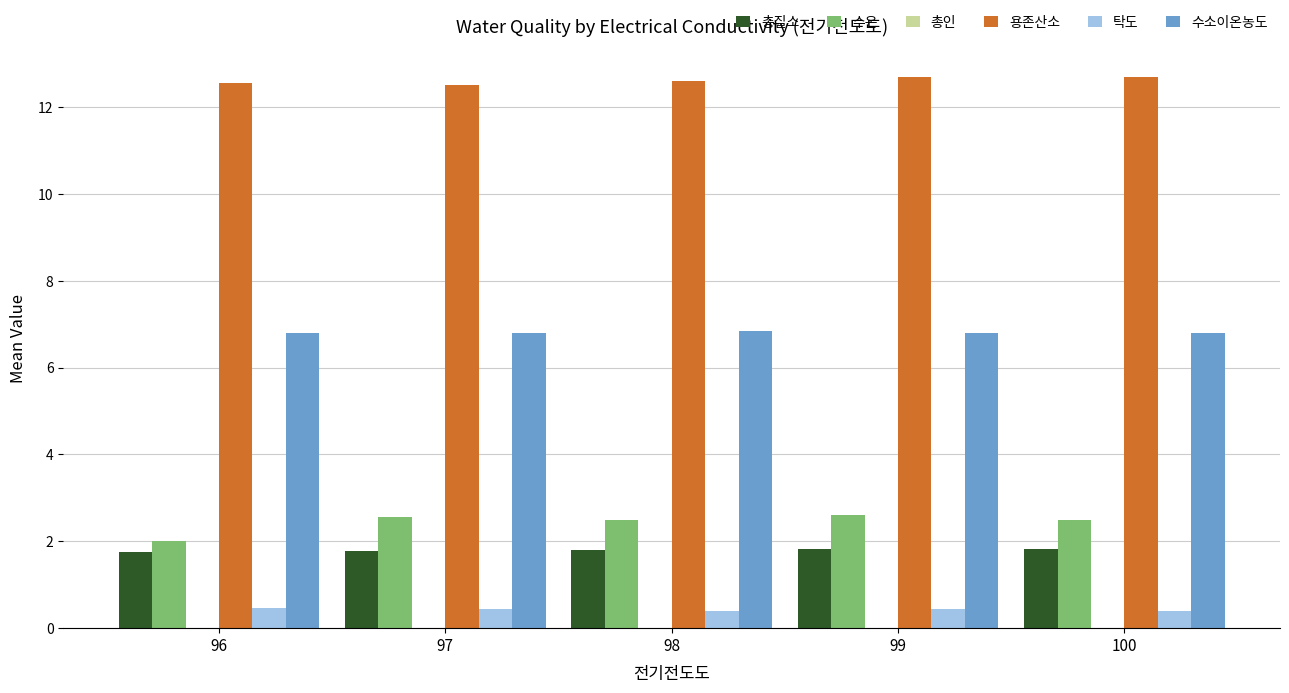

Which series has the largest total across all categories?

용존산소